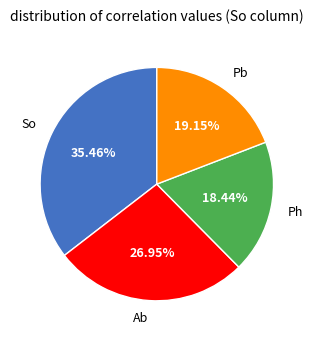

True or false: Ph accounts for 18% of the total.

True